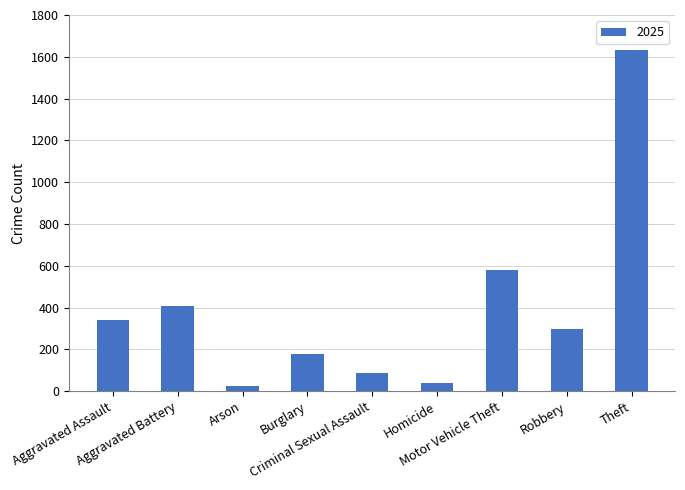

How many distinct data groups are displayed?

1